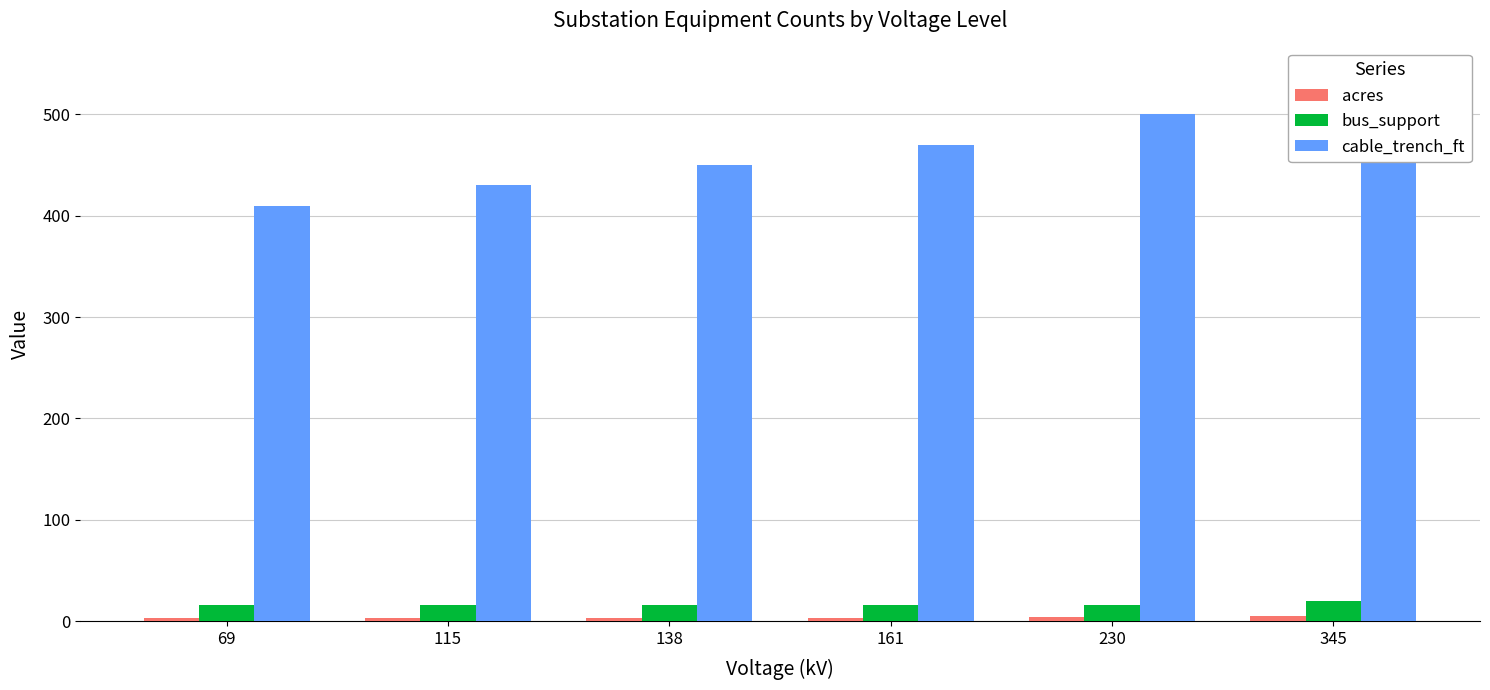

What is the value of the cable_trench_ft bar at the 5th from the left?

500.0